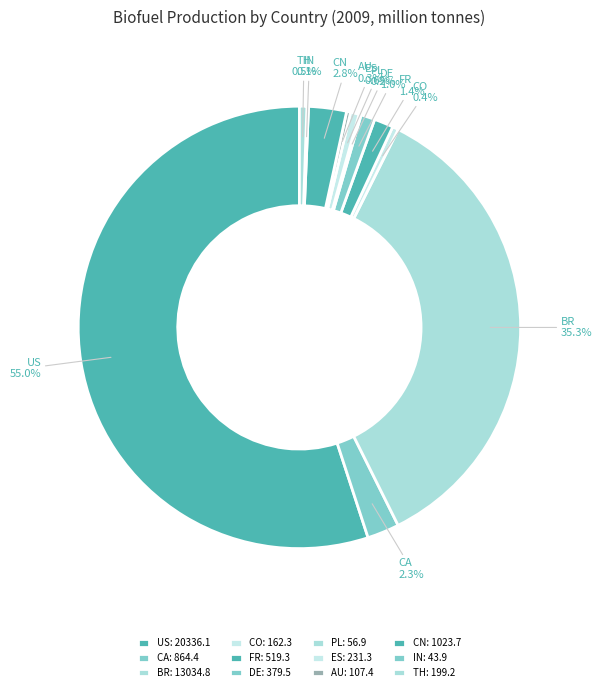

To the nearest percent, what is the difference between the largest and smallest slice percentages?

55%